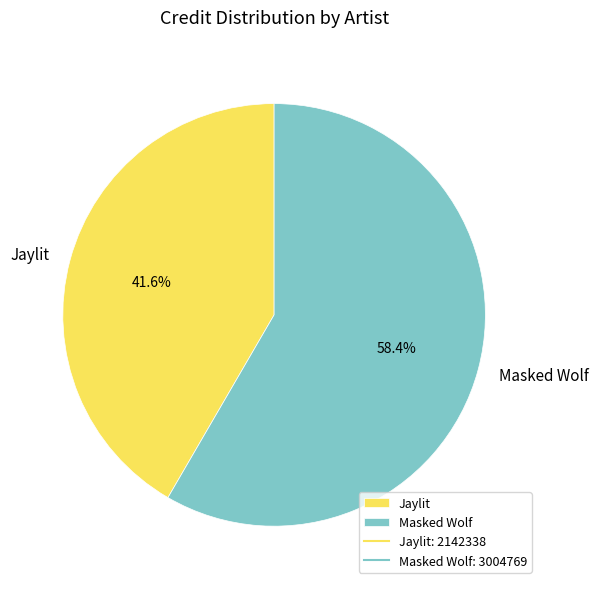

Combined, what portion of the pie is Jaylit and Masked Wolf?

100.0%